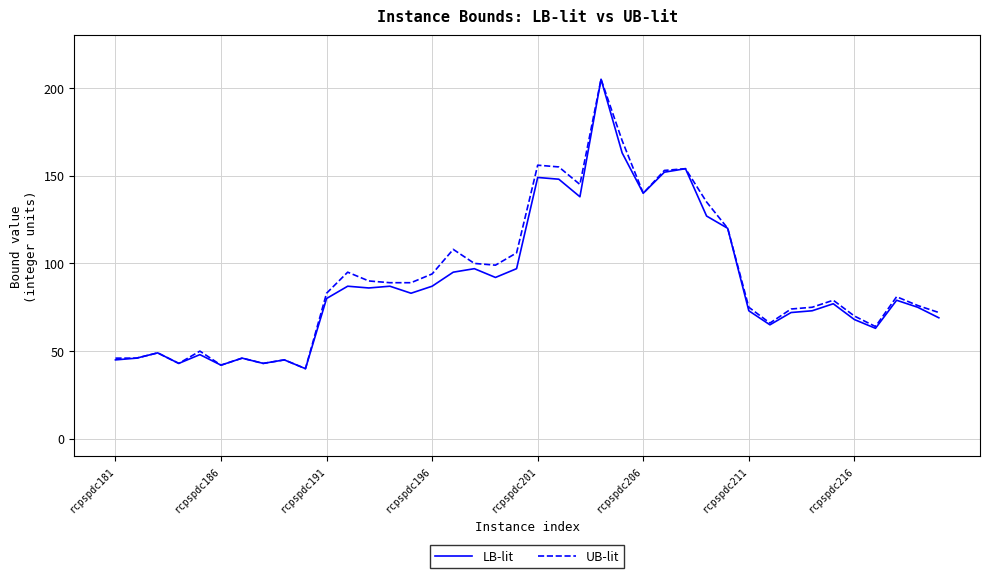

What is the smallest value displayed?

40